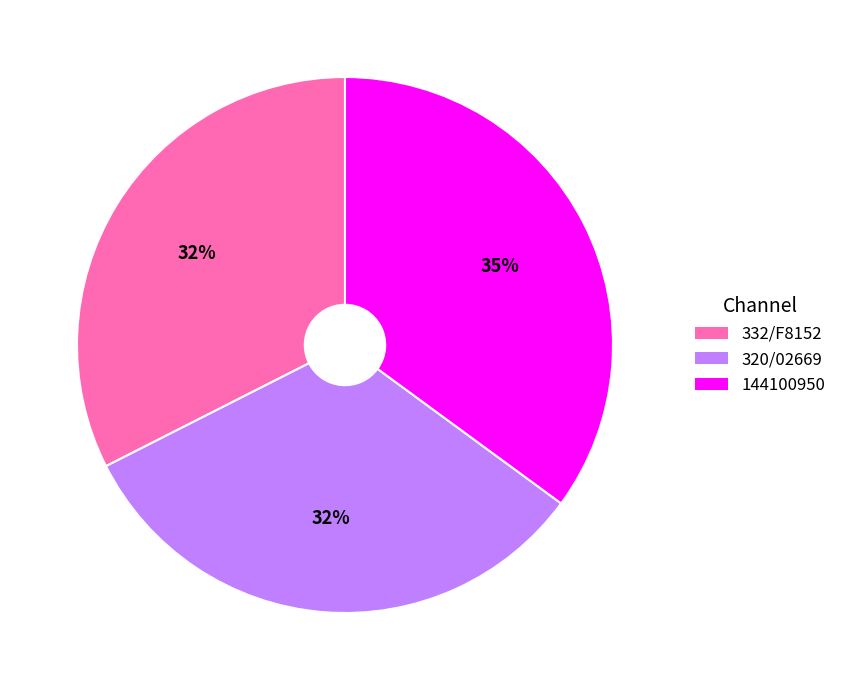

Is 320/02669 the majority of the pie?

No